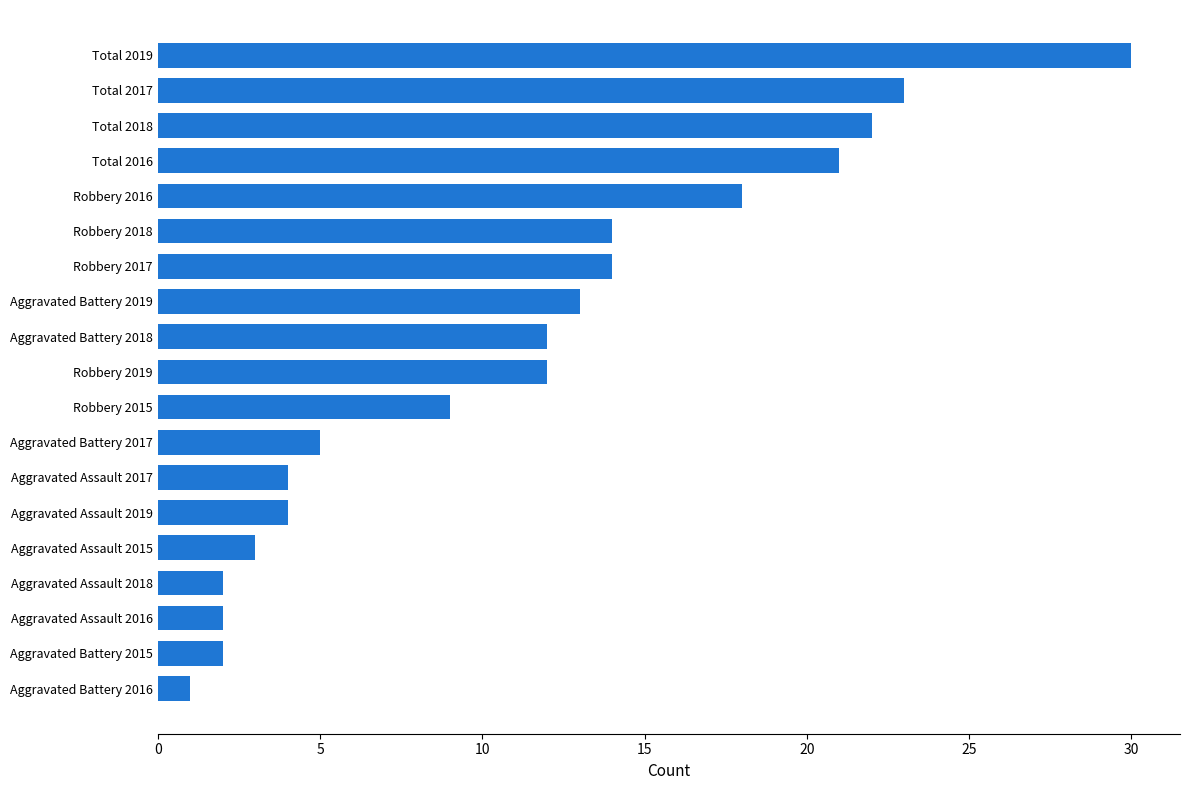

What is the maximum value shown in the chart?

30